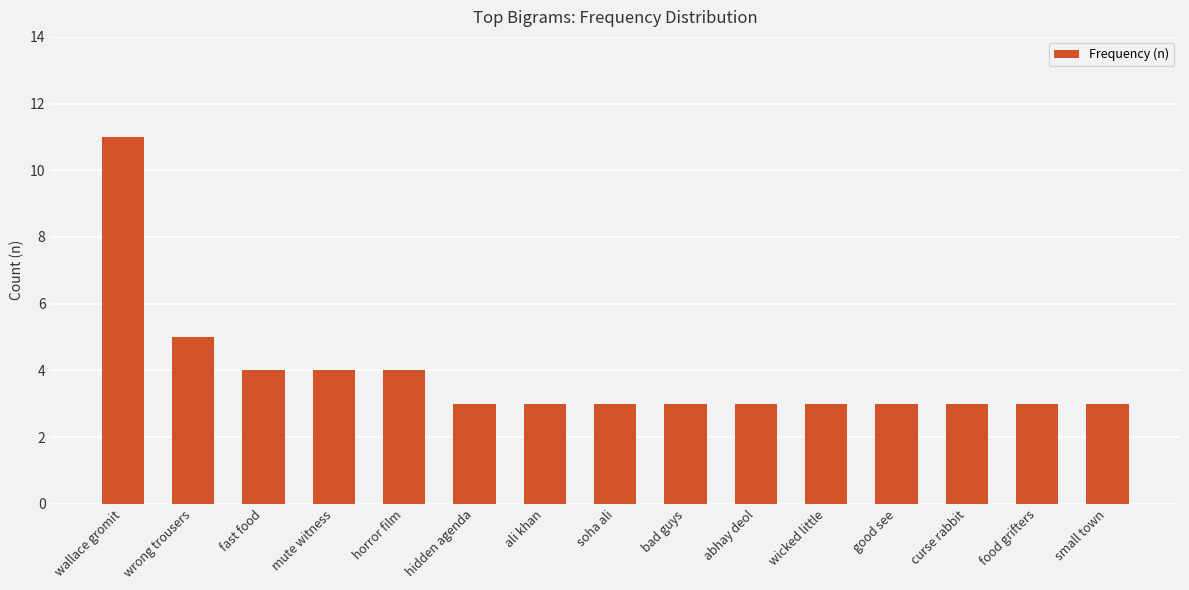

How many data points does each series have?

15